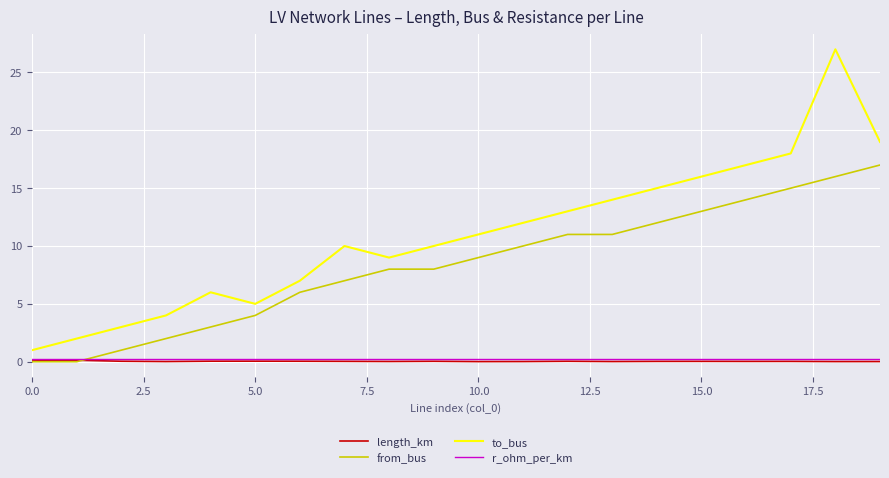

True or false: from_bus and to_bus intersect in this chart.

False